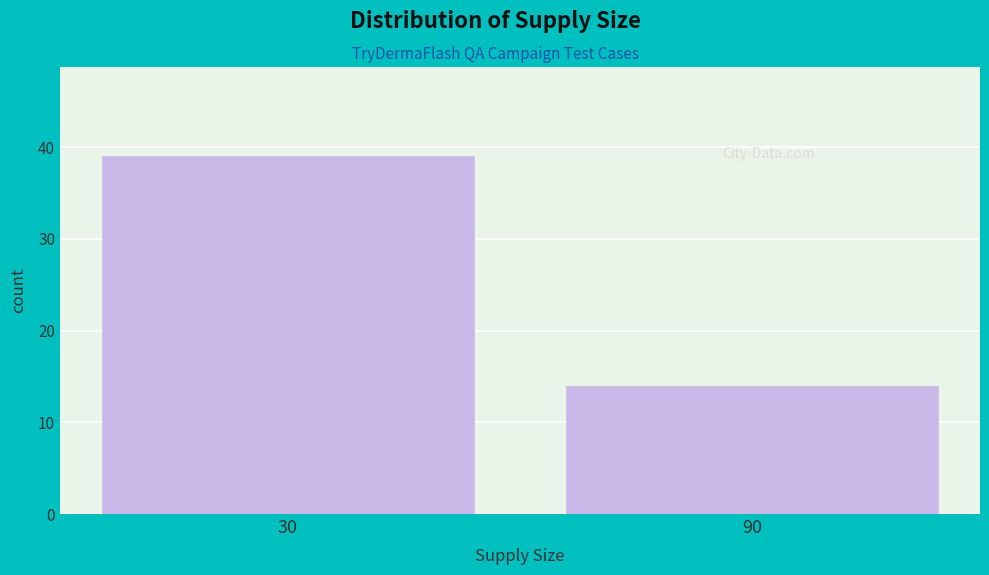

Reading left to right, list all the values displayed in this chart.

30=39	90=14